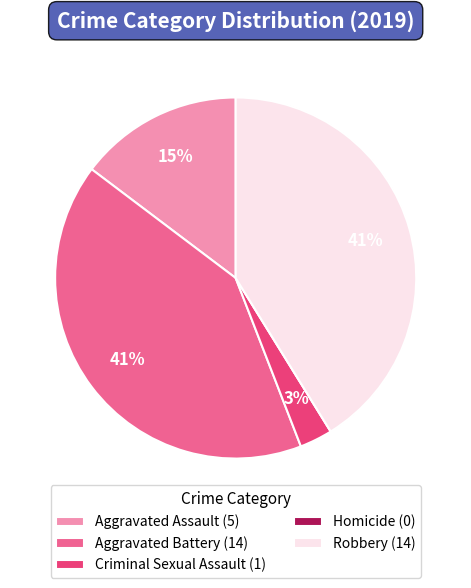

What is the ratio of the value at Aggravated Battery to the value at Robbery?

1.0